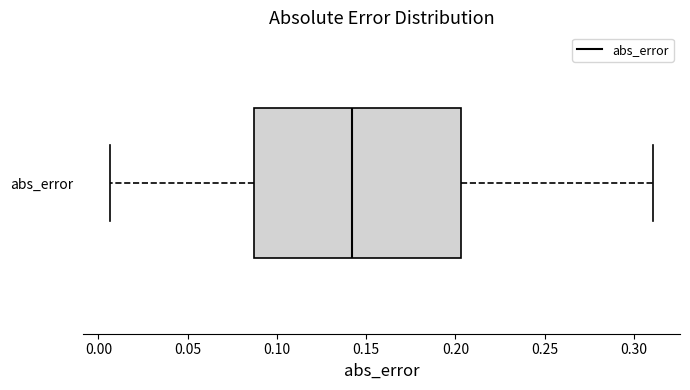

Where does the median line of the box for abs_error sit on the x-axis? The values are not printed on the chart, so give them approximately, as read against the axis.

0.140